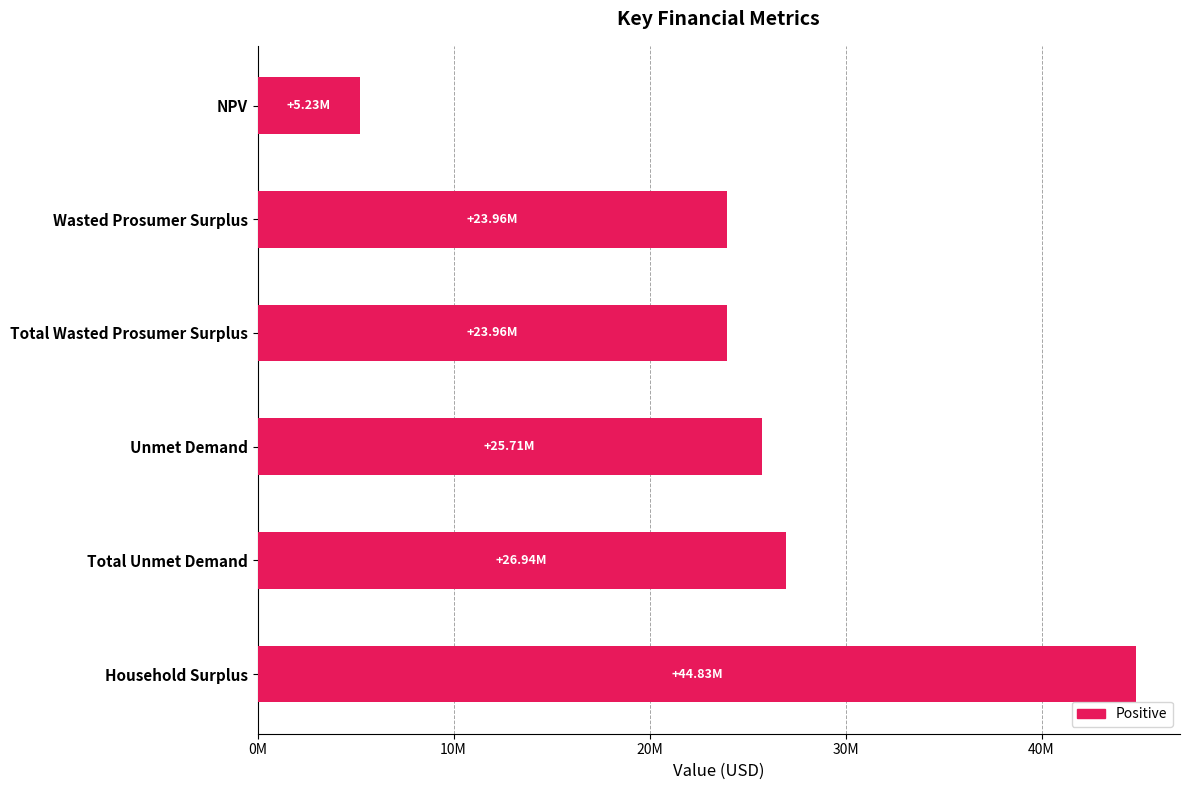

What is the label of the 6th bar from the left?

Household Surplus